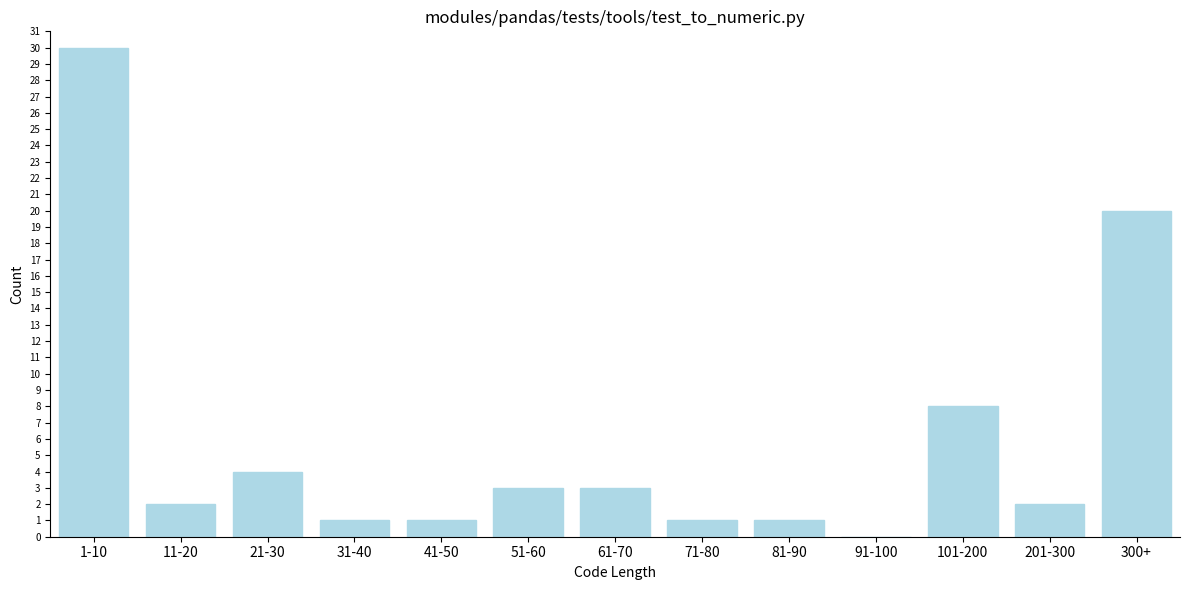

Reading left to right, extract all data points from this chart.

1-10=30	11-20=2	21-30=4	31-40=1	41-50=1	51-60=3	61-70=3	71-80=1	81-90=1	91-100=0	101-200=8	201-300=2	300+=20